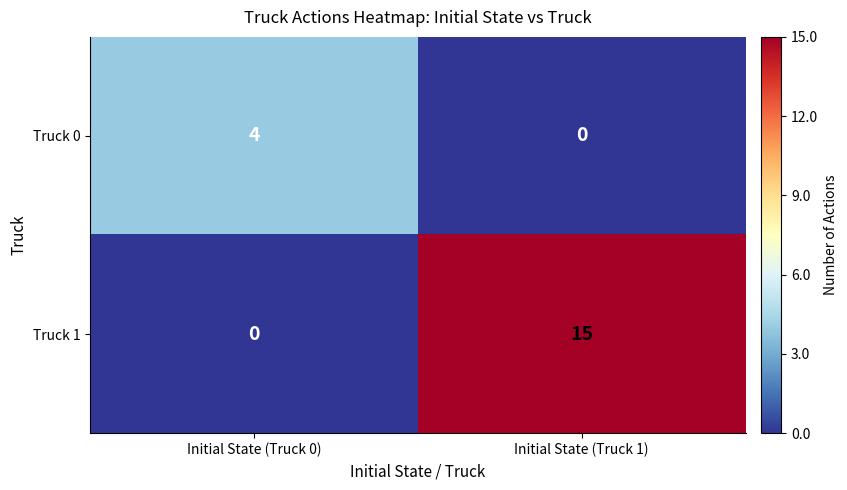

Which series has the largest total across all categories?

Truck 1